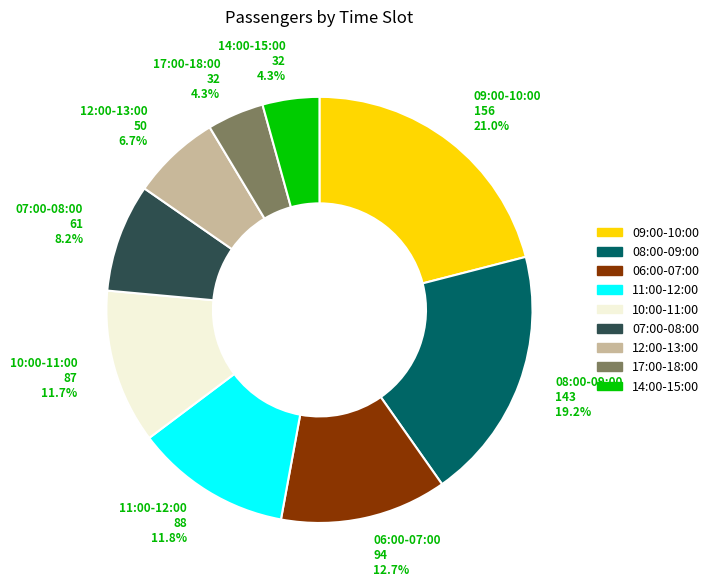

Is there any slice that represents more than half of the pie?

No